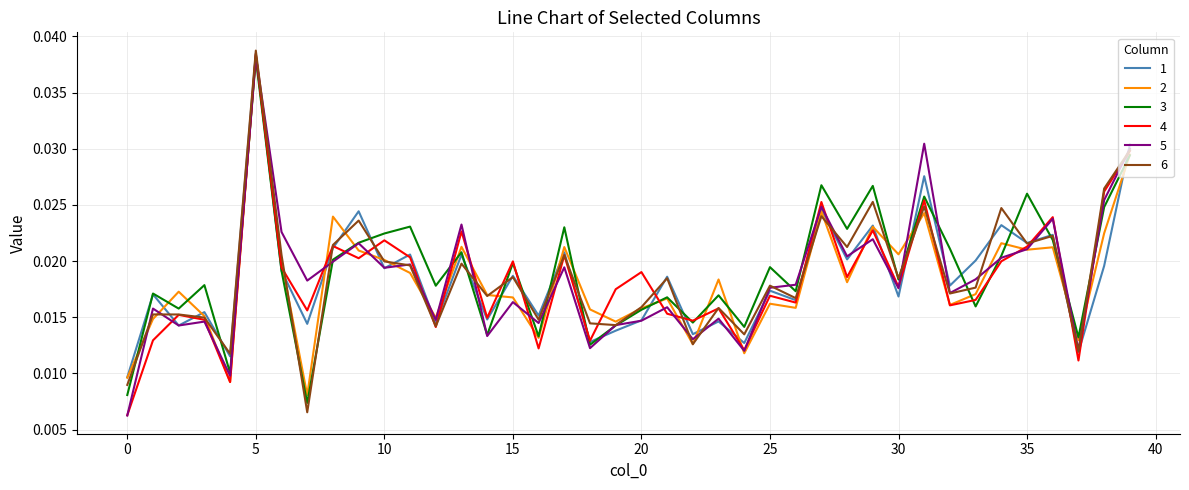

How many lines are shown in the chart?

6